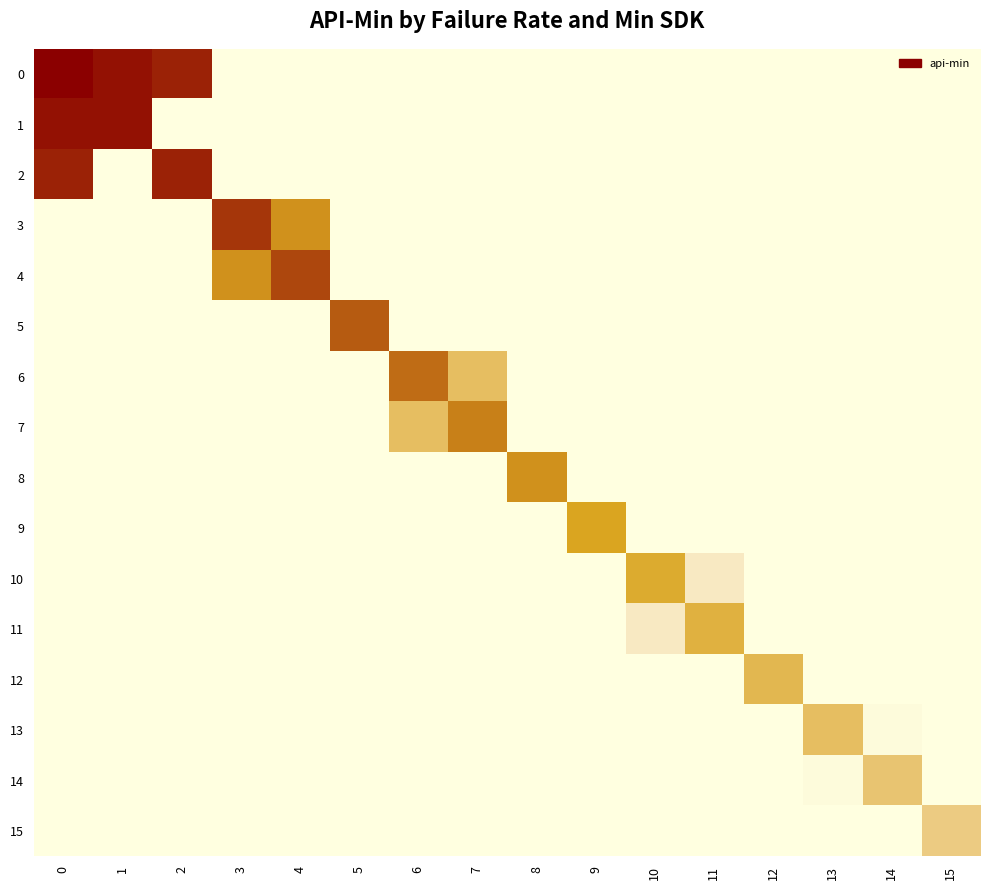

Which label corresponds to the smallest value in the chart?

3